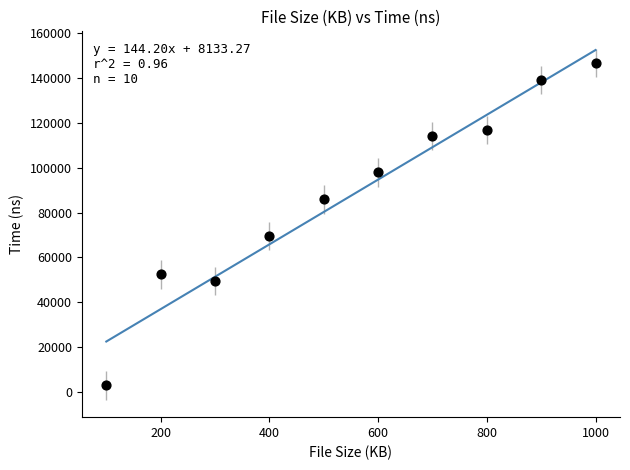

What Y value in the scatter plot is closest to 74770?

69584